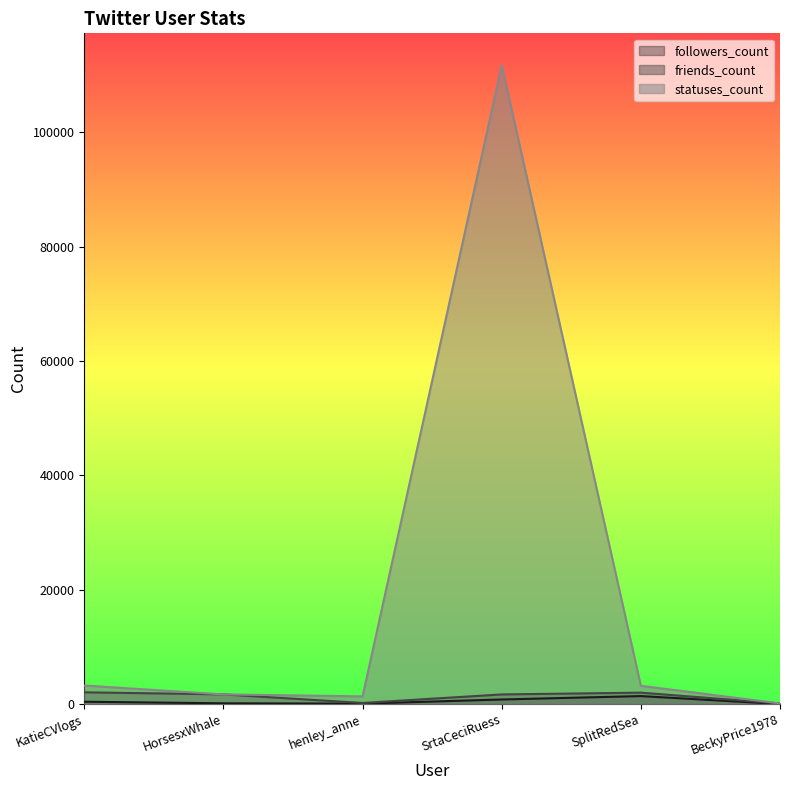

How many intersections are there between statuses_count and friends_count?

2